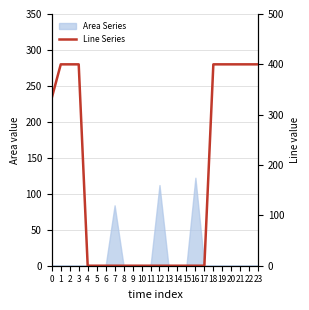

The value at 19 is 400.0. True or false?

True